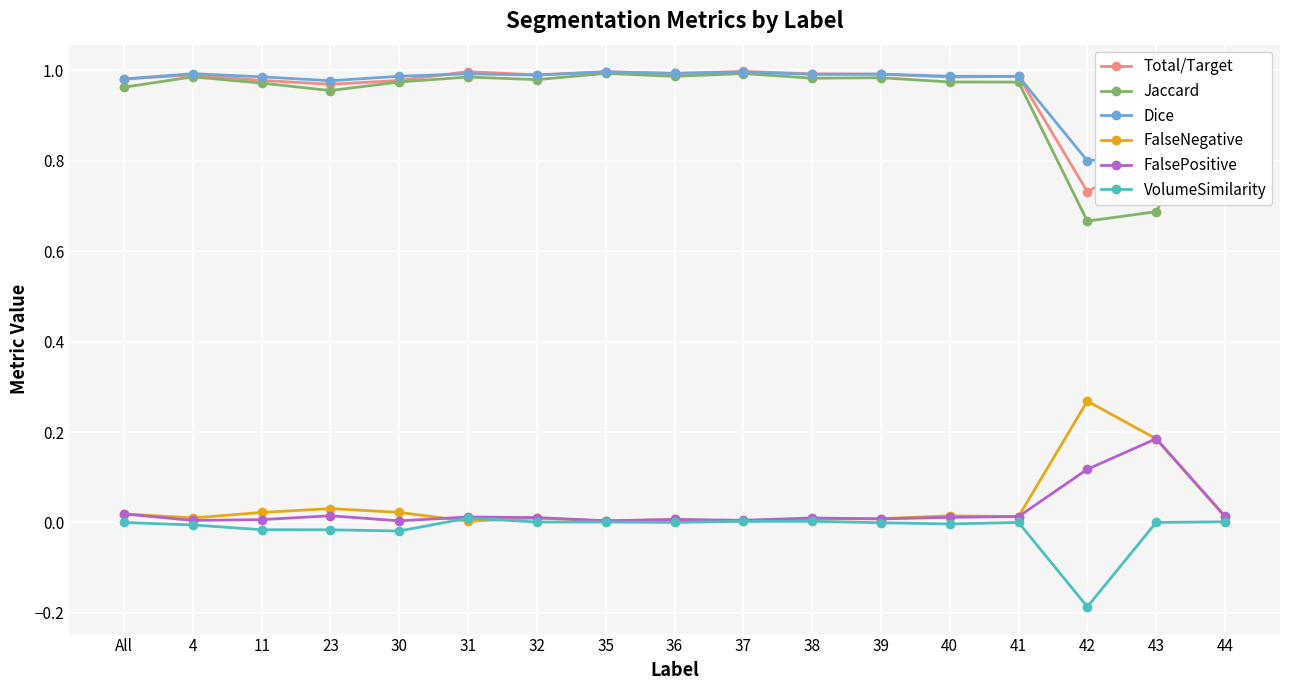

The Total/Target series shows 0.5 at 44. True or false?

False